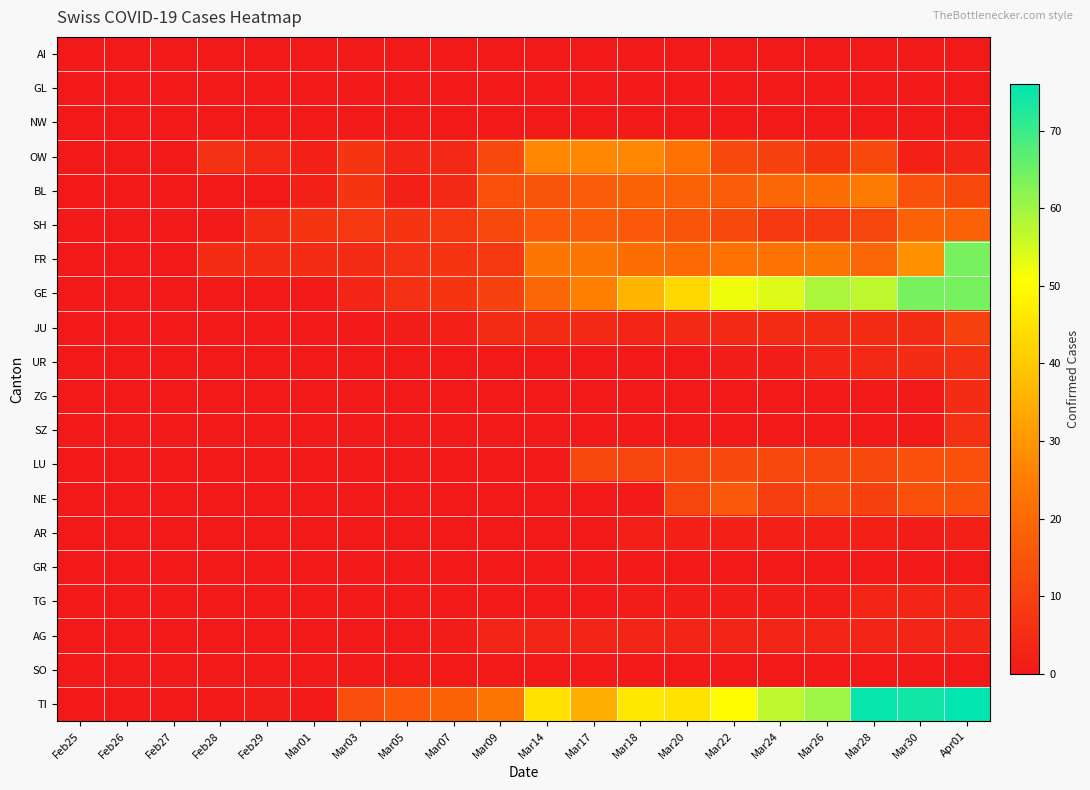

Which category has the highest value across all series?

Apr01